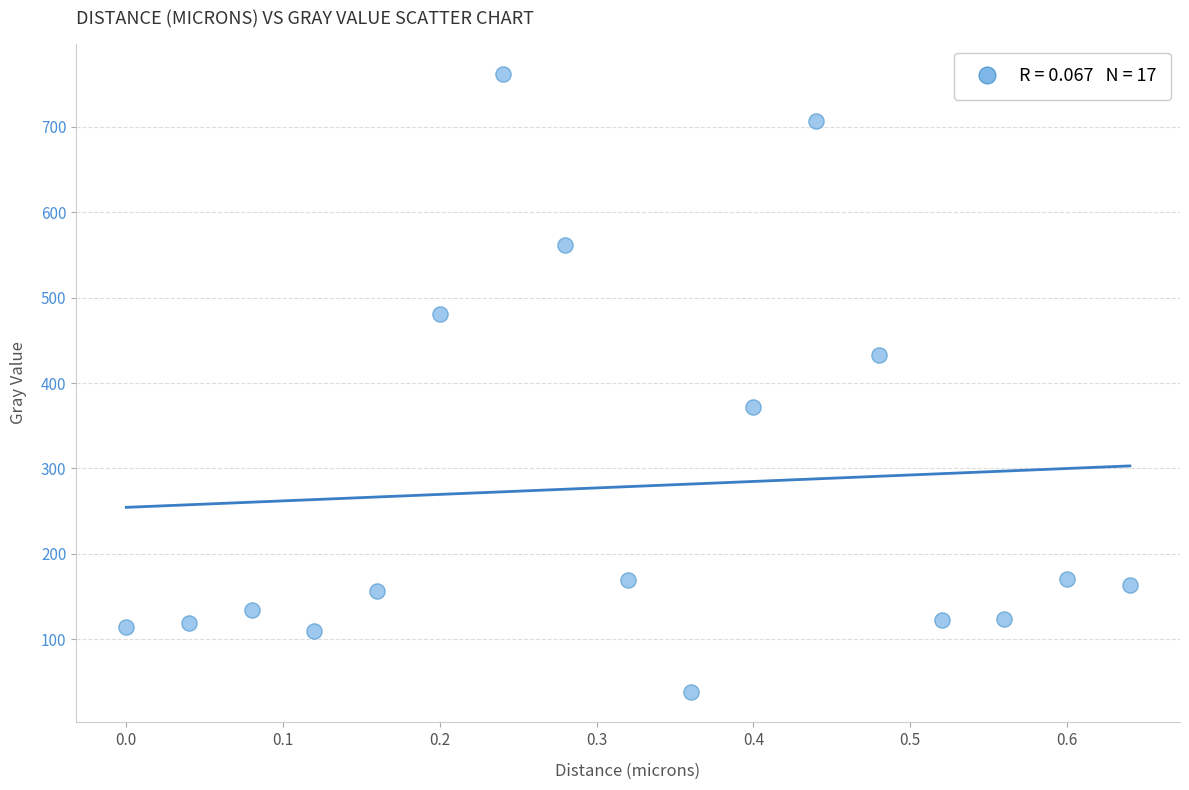

What is the range of X values (max minus min)?

0.6